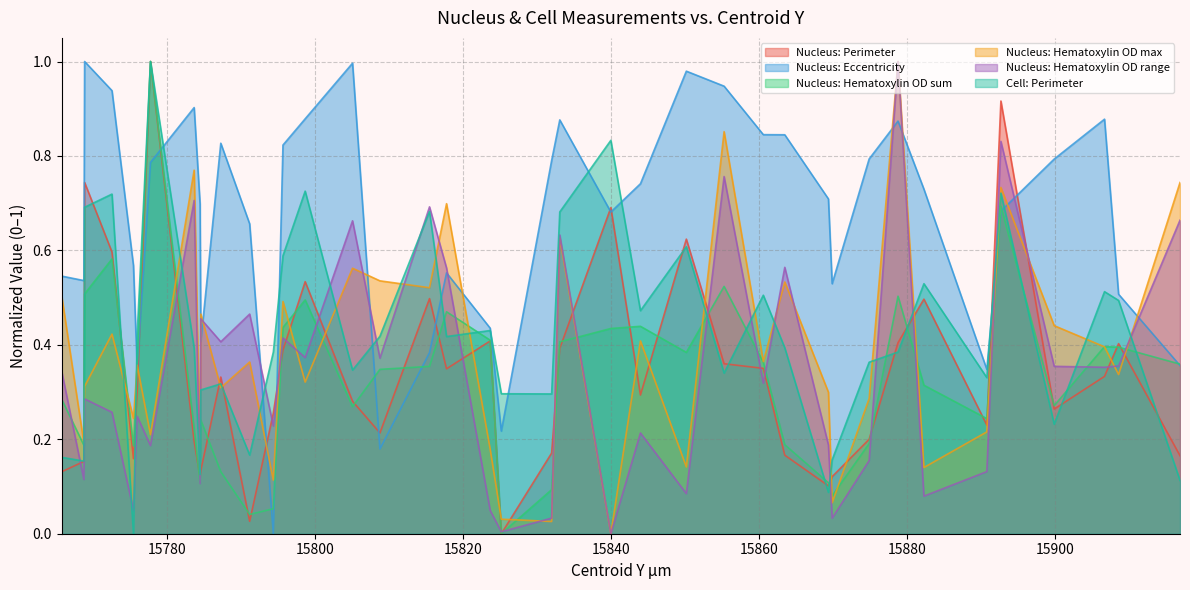

What is the value of the Nucleus: Hematoxylin OD range point at the 39th from the left?

0.4